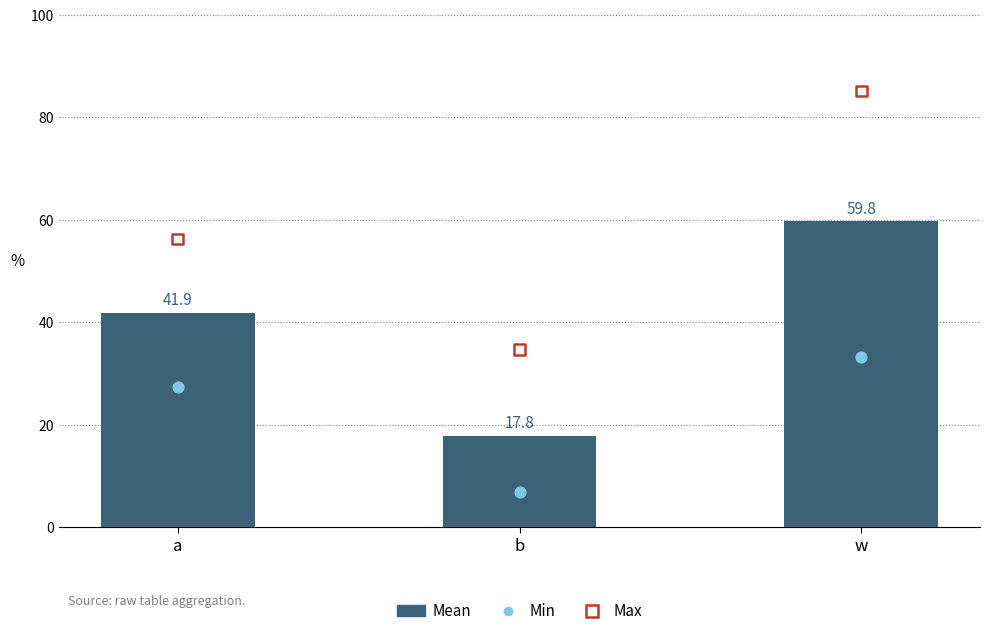

Which series has the widest spread of Y values?

Max